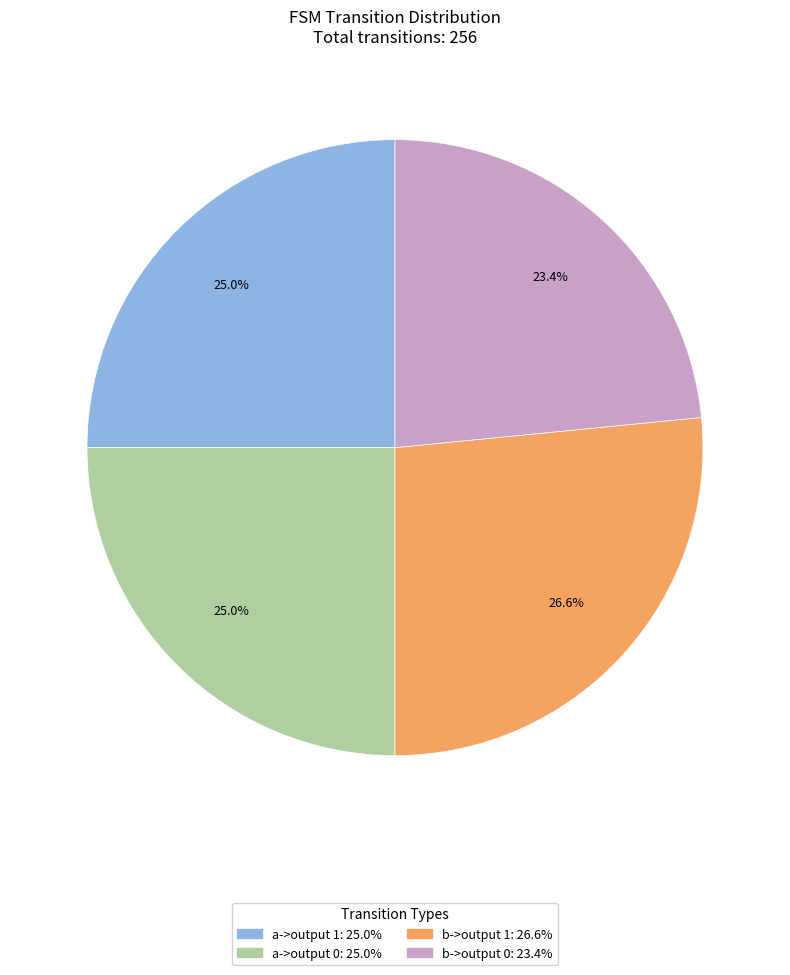

Is there any slice that represents more than half of the pie?

No